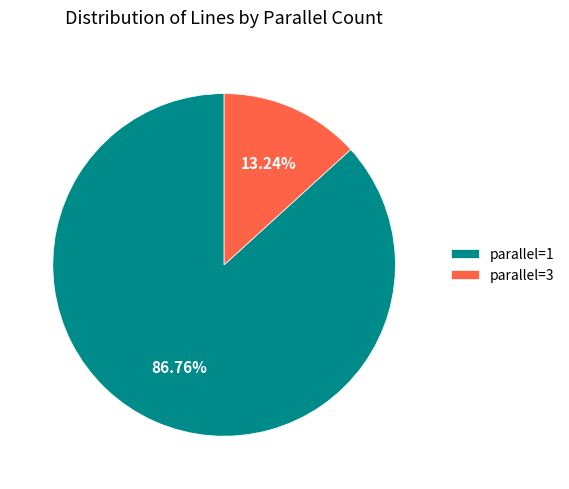

Count the number of slices in the pie.

2